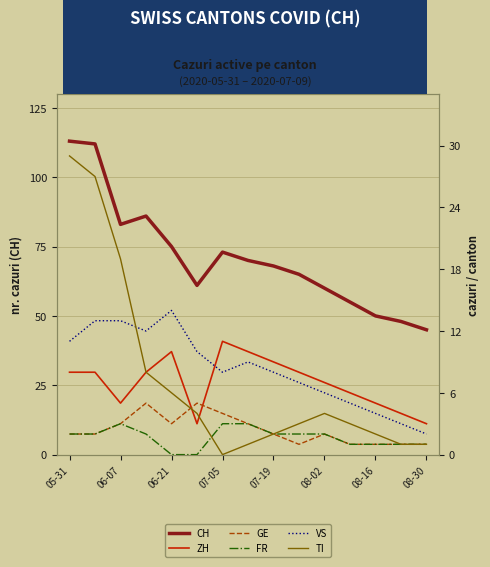

Is it true that CH equals 113 at 07-19?

False